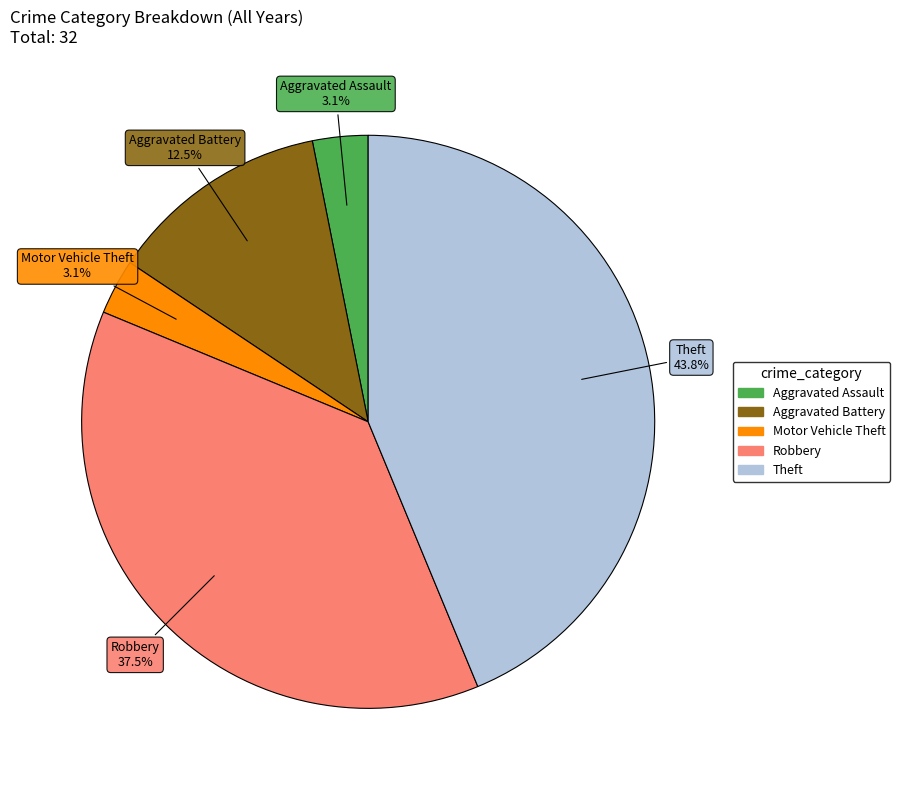

To the nearest percent, what is the average slice percentage?

20%